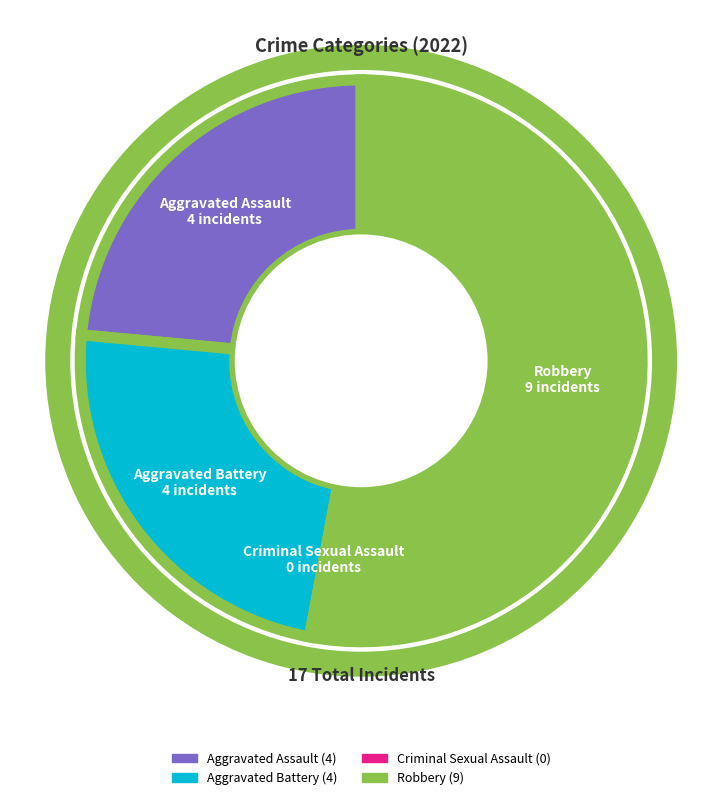

Does Aggravated Battery represent more than half of the total?

No